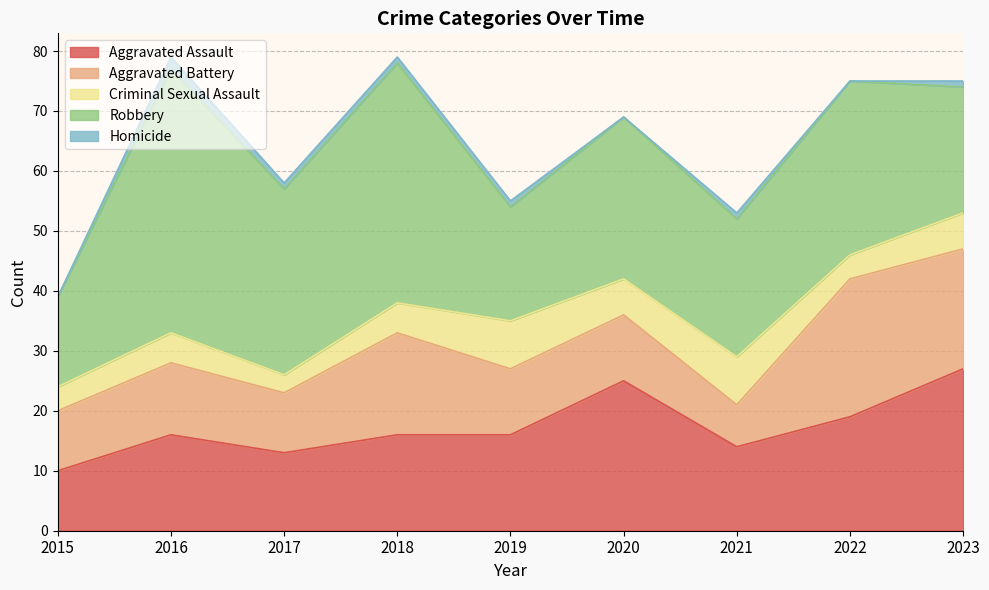

What are all the series names shown in the legend?

Aggravated Assault, Aggravated Battery, Criminal Sexual Assault, Robbery, Homicide